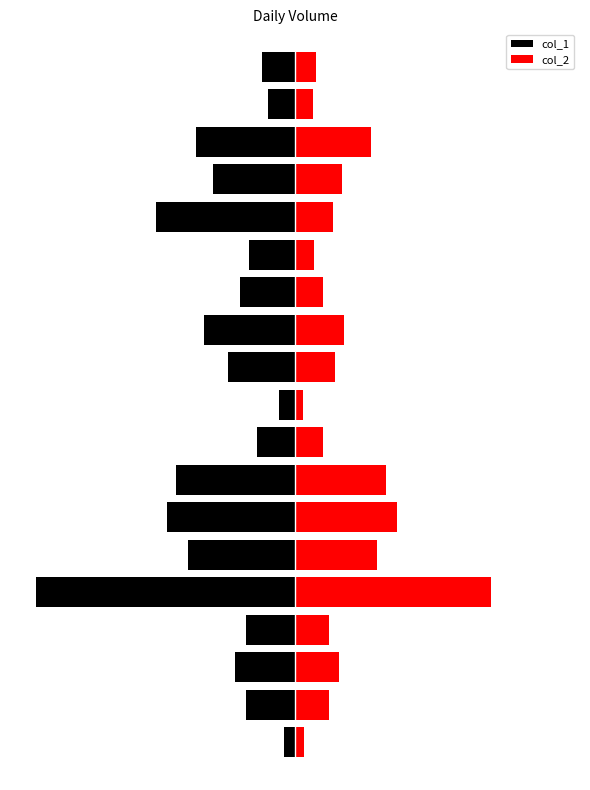

At 17, list the series in order from largest to smallest.

col_2, col_1